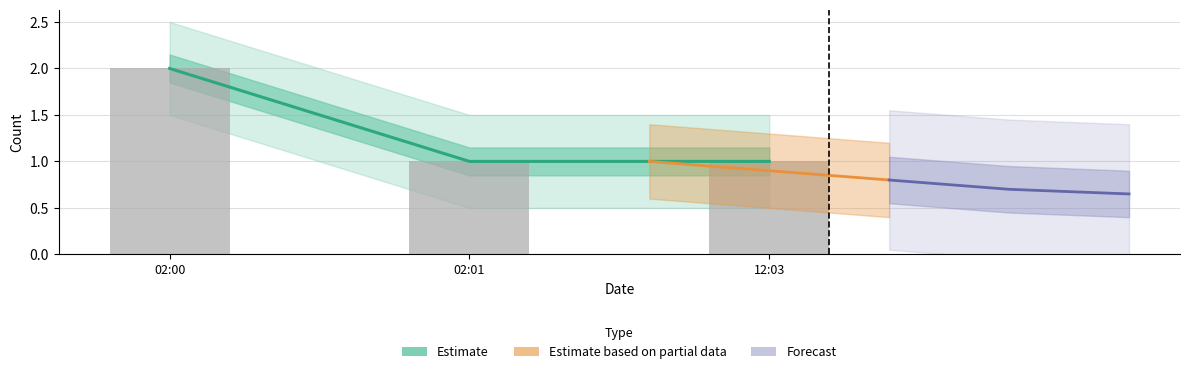

List the series in order of their peak value, lowest first.

Forecast, Estimate based on partial data, Estimate